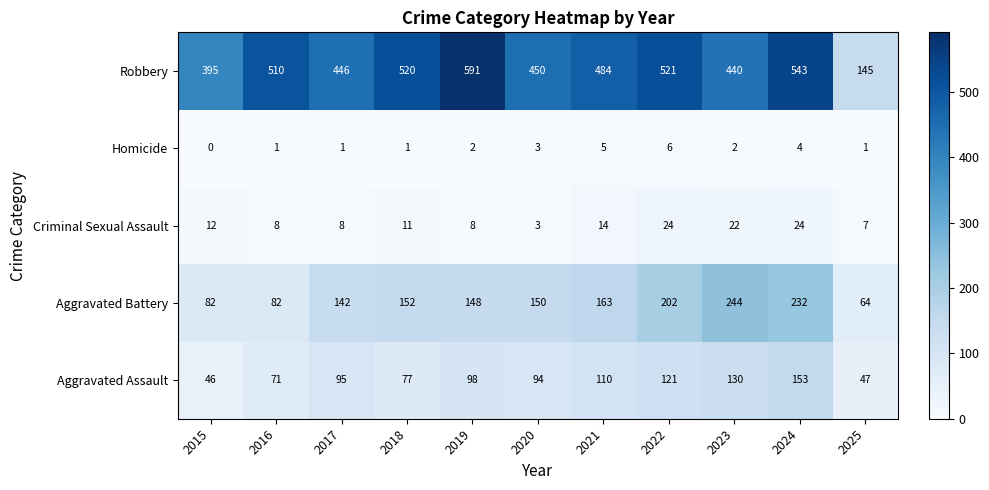

At which category does the chart reach its peak across all series?

2019